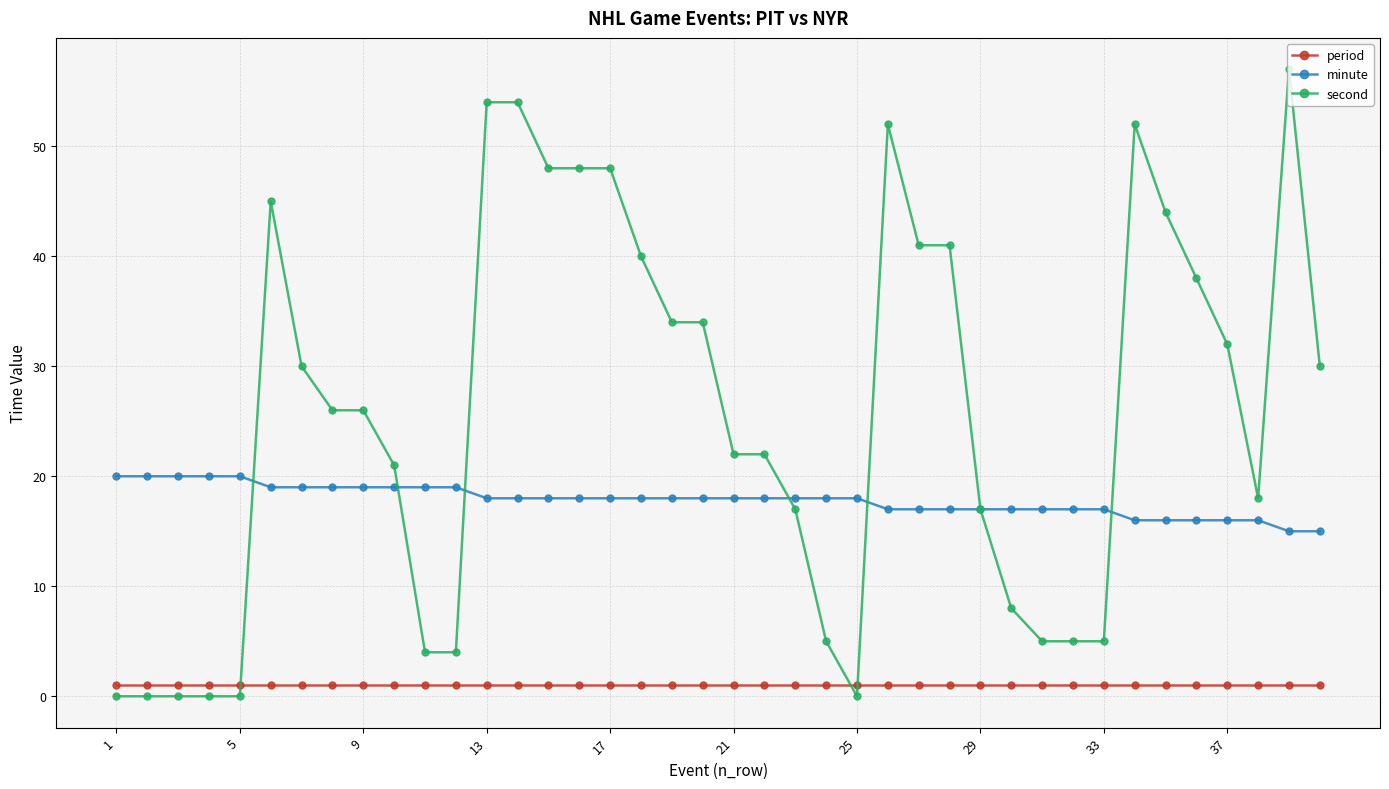

Which series has the widest spread of values?

second